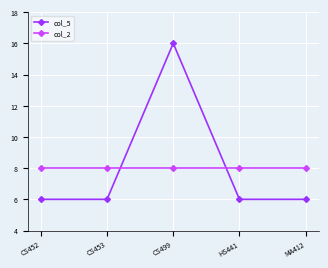

What is the total value across all series at CS499?

24